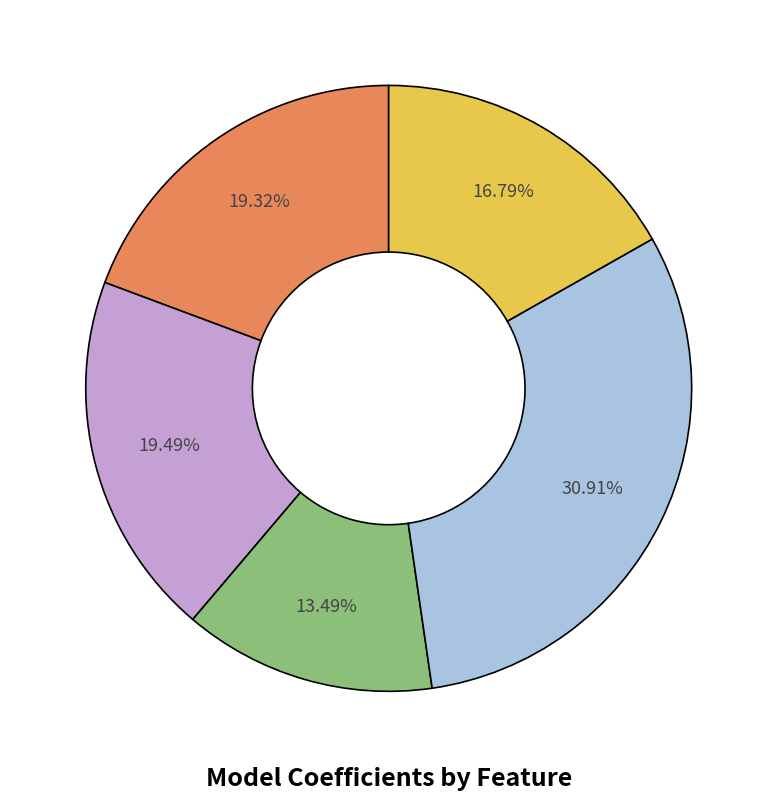

Does any single category account for the majority?

No